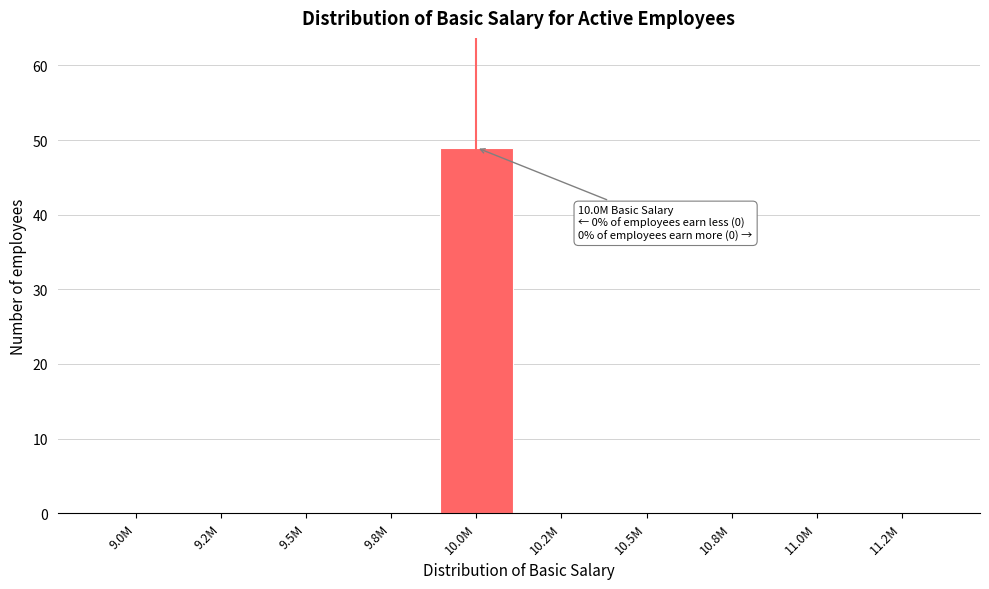

Reading left to right, what are all the values shown in this chart?

9.0M=0	9.2M=0	9.5M=0	9.8M=0	10.0M=49	10.2M=0	10.5M=0	10.8M=0	11.0M=0	11.2M=0